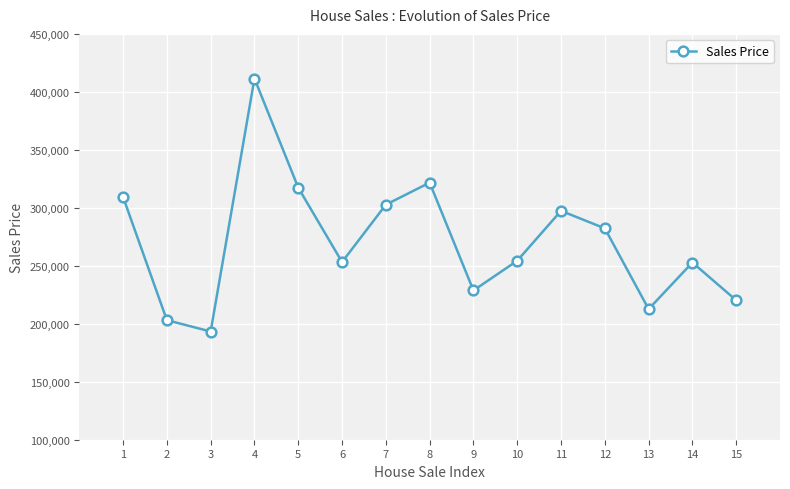

True or false: the data has more than 0 interior local peaks.

True